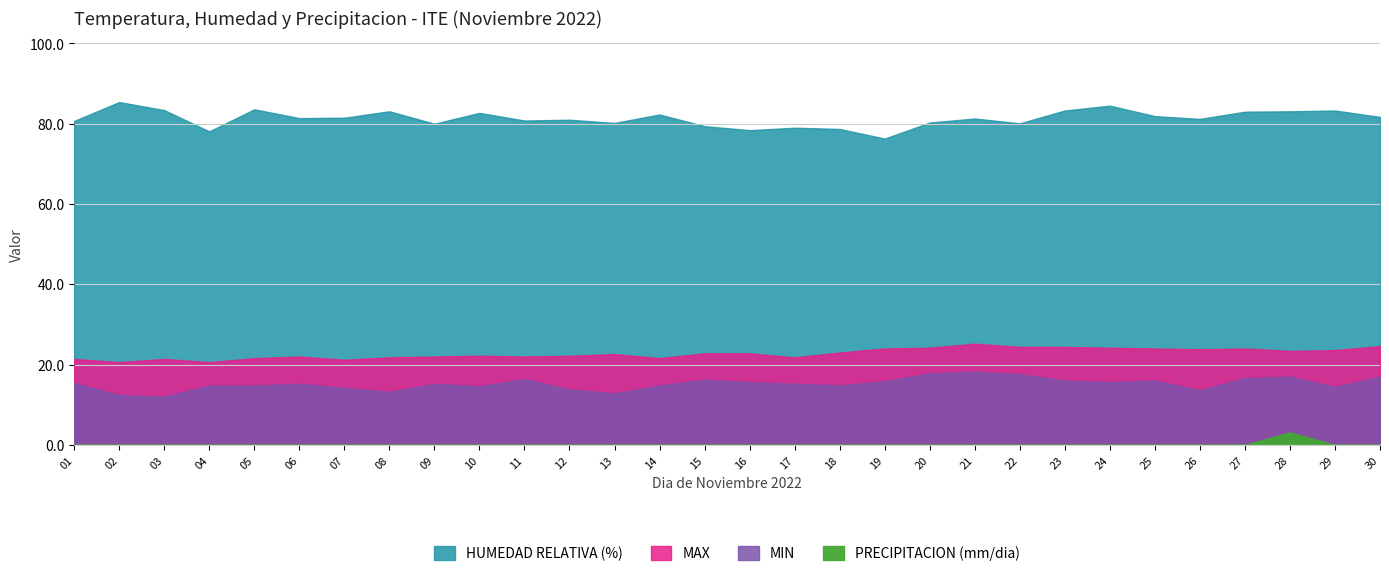

What is the difference between the maximum and minimum values in the HUMEDAD RELATIVA (%) series?

9.1